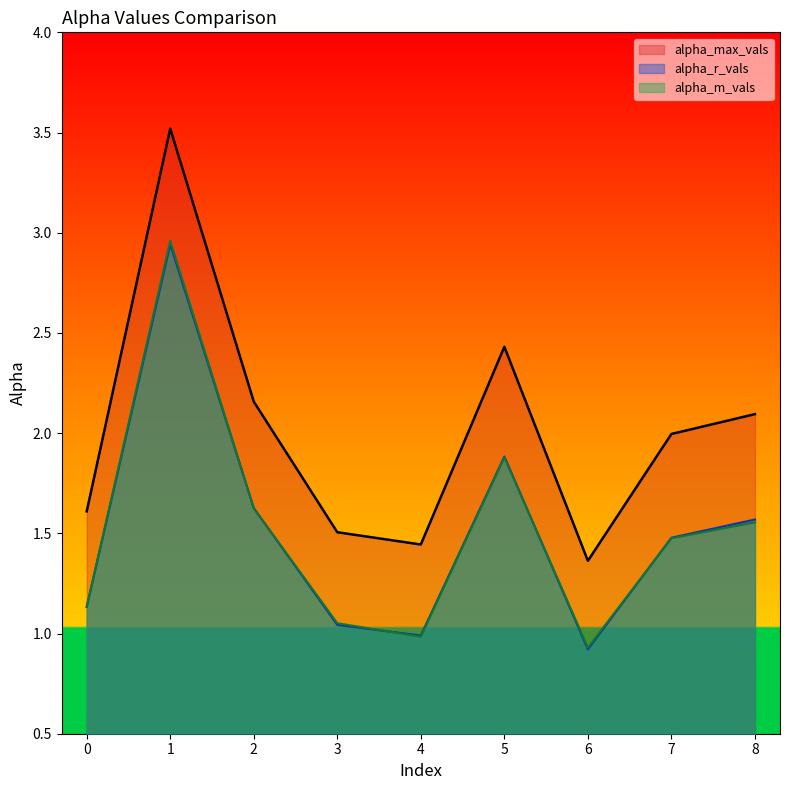

At 1, list the series in order from smallest to largest.

alpha_r_vals, alpha_m_vals, alpha_max_vals